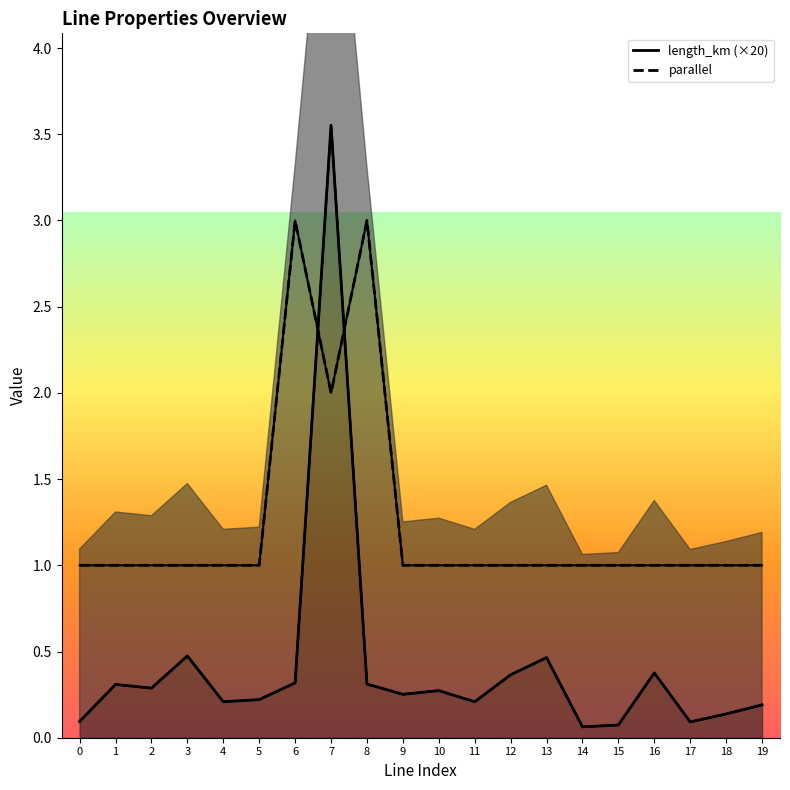

What is the maximum value shown in the chart?

3.6